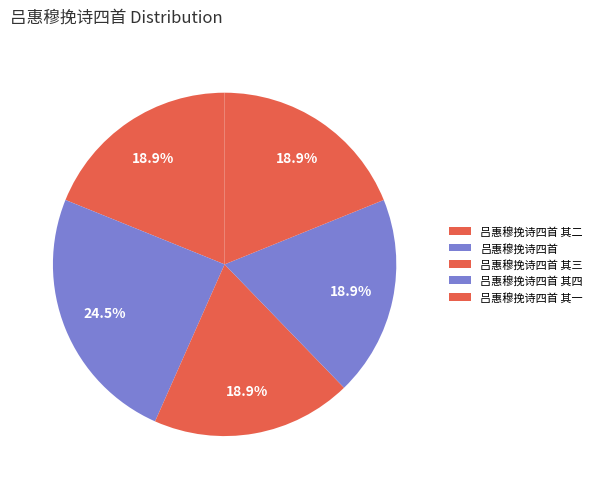

To the nearest percent, what percentage of the pie is 吕惠穆挽诗四首?

24%